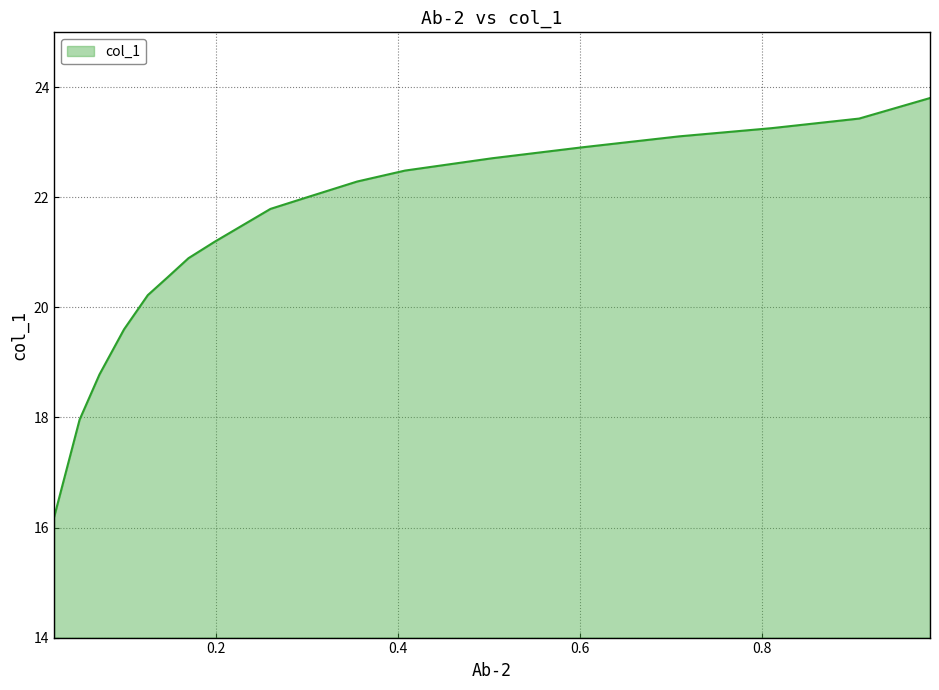

What is the sum of all values?

383.2